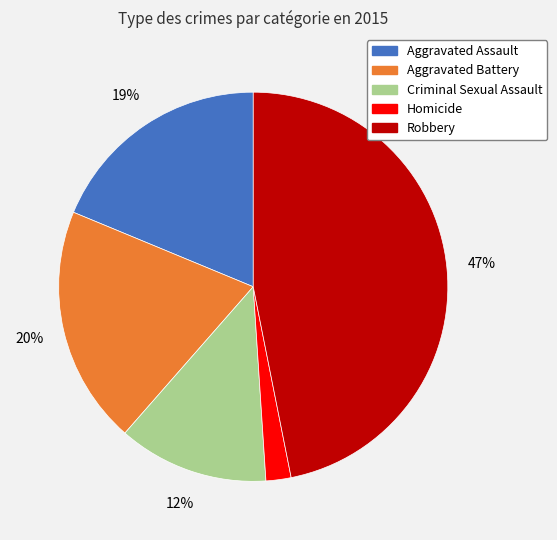

What is the ratio of the value at Homicide to the value at Criminal Sexual Assault?

0.2